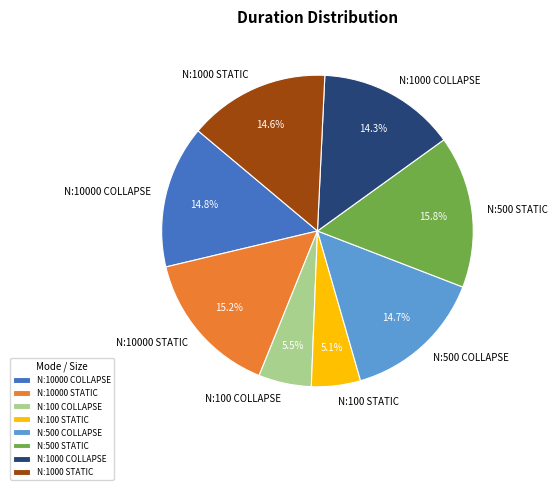

Approximately how many times larger is the value at N:1000 COLLAPSE compared to N:10000 COLLAPSE?

1.0